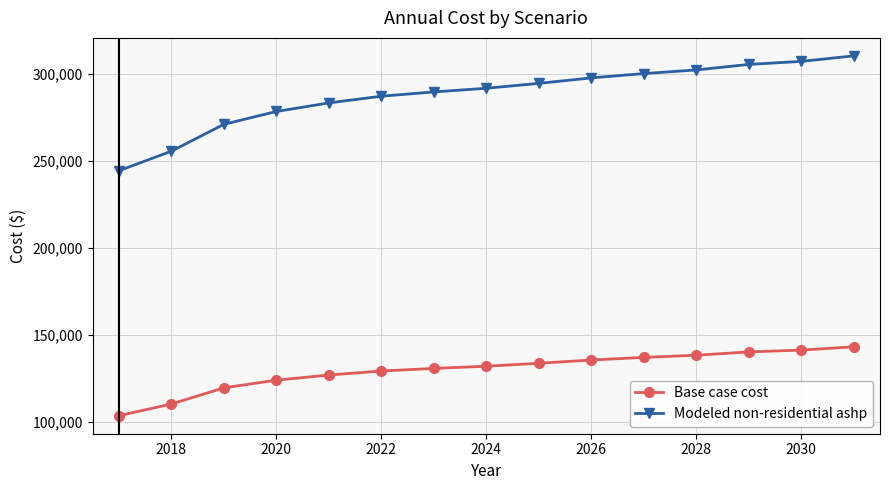

What is the value of the Modeled non-residential ashp point at the 4th from the left?

278487.0